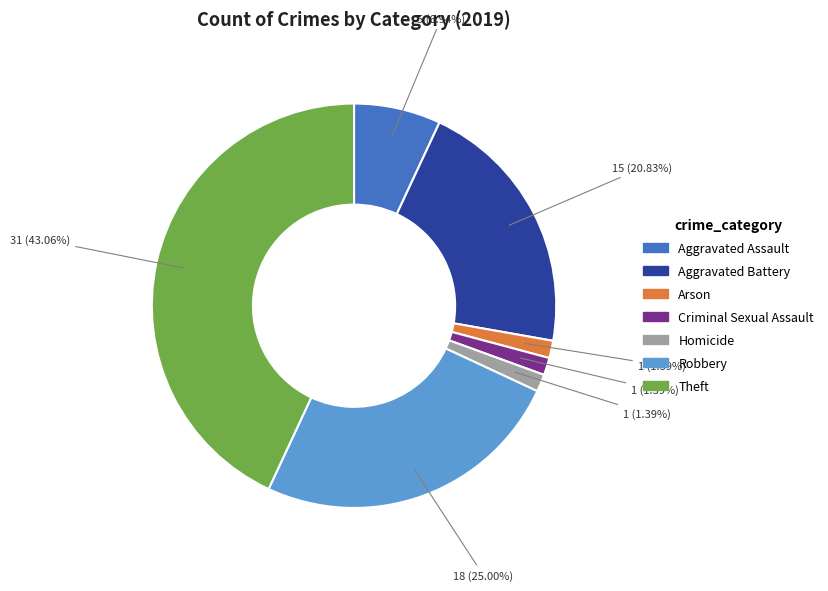

How much of the chart is everything except Arson?

98.6%